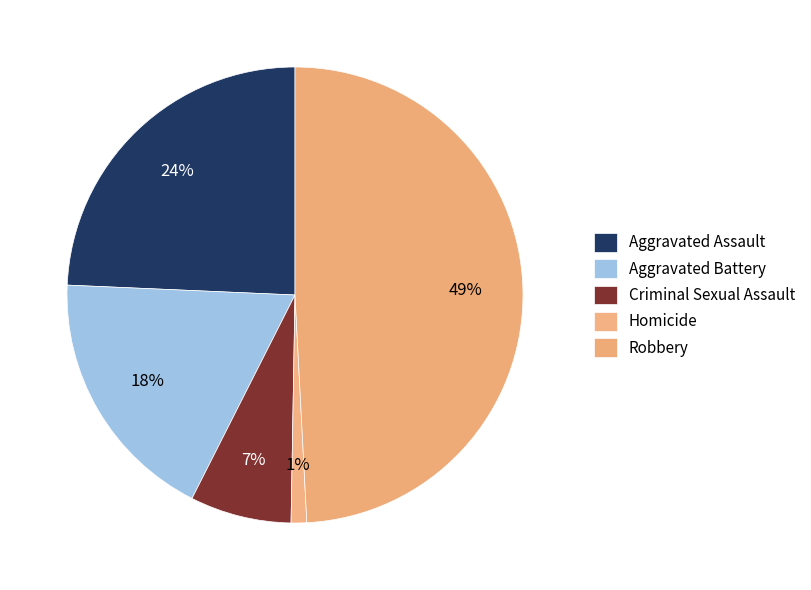

To the nearest percent, what percentage of the pie is Homicide?

1%